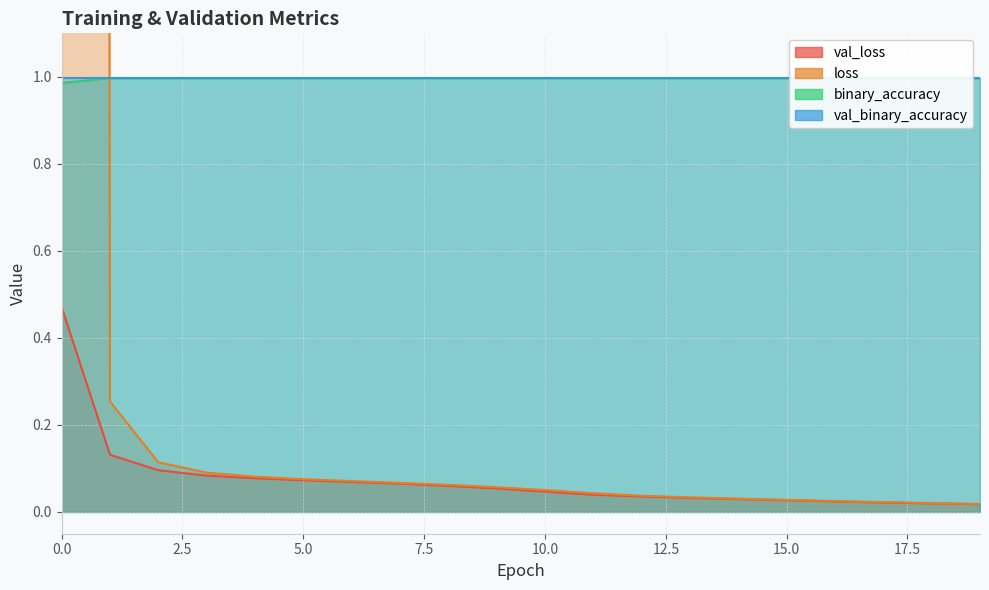

What is the value of the binary_accuracy point at the 15th from the left?

1.0